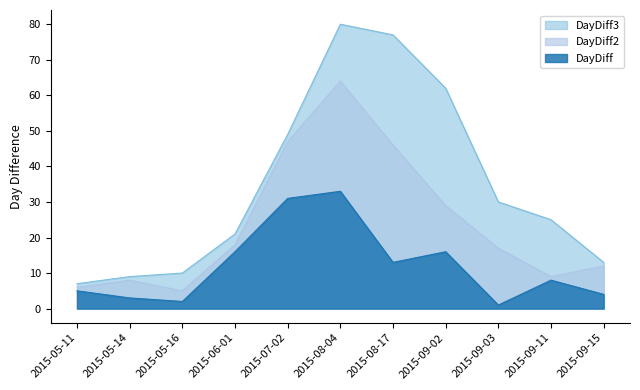

Rank the categories by DayDiff2 value from lowest to highest.

2015-05-16, 2015-05-11, 2015-05-14, 2015-09-11, 2015-09-15, 2015-09-03, 2015-06-01, 2015-09-02, 2015-08-17, 2015-07-02, 2015-08-04